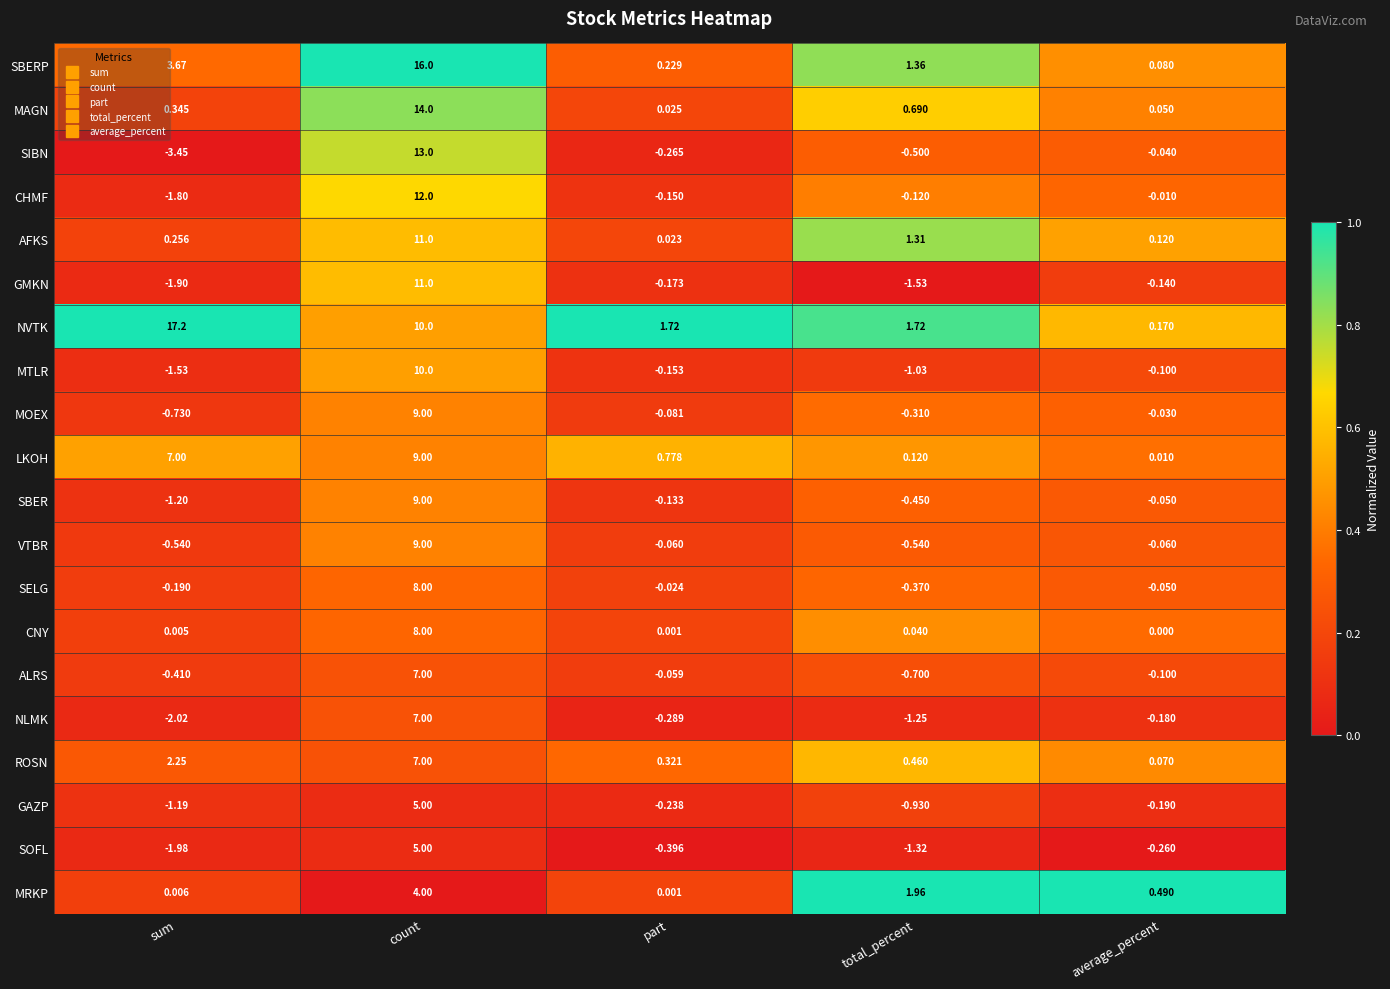

At which label does LKOH reach its minimum?

average_percent